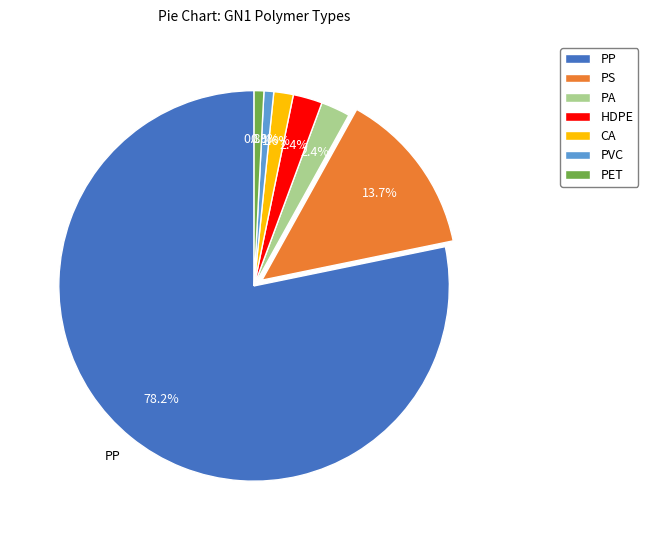

Count the number of slices in the pie.

7